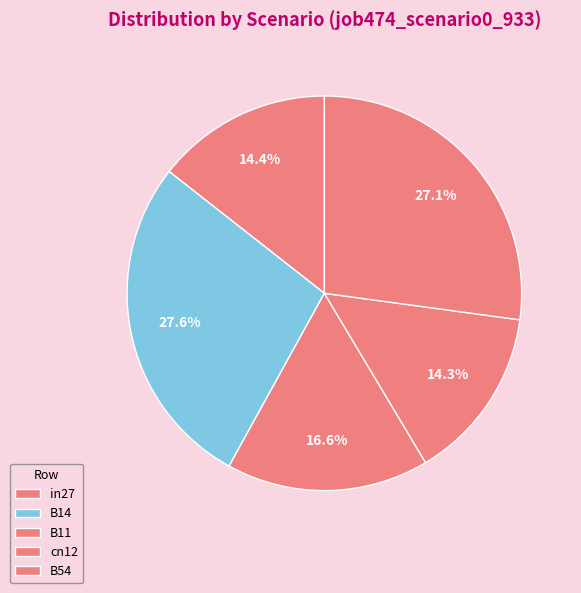

True or false: in27 accounts for 22% of the total.

False